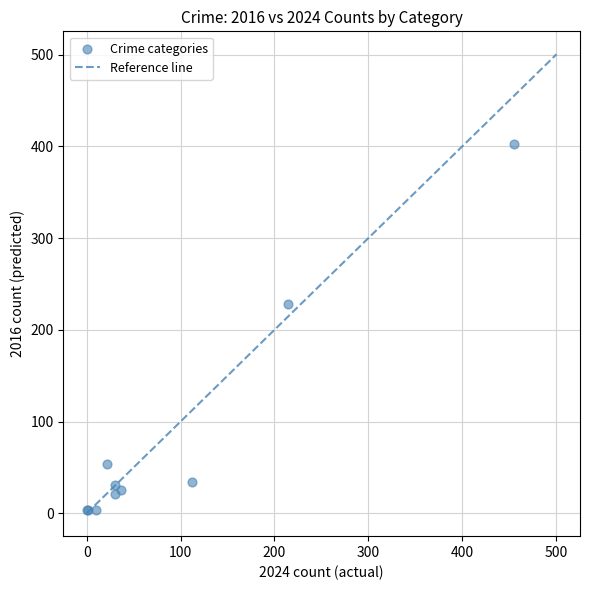

What Y value in the scatter plot is closest to 203?

228